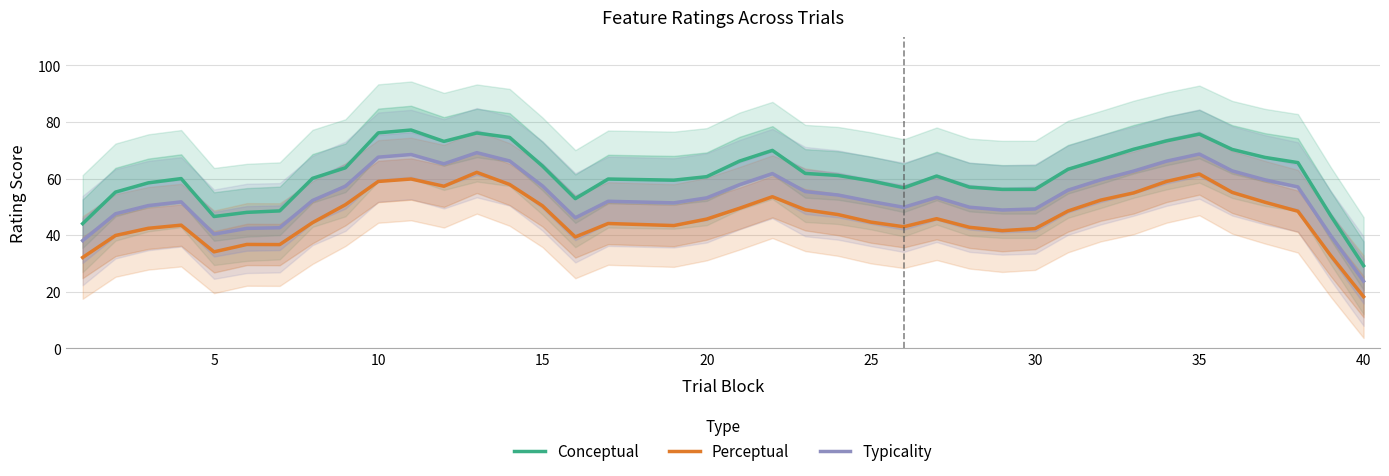

Does the chart have visible grid lines?

Yes